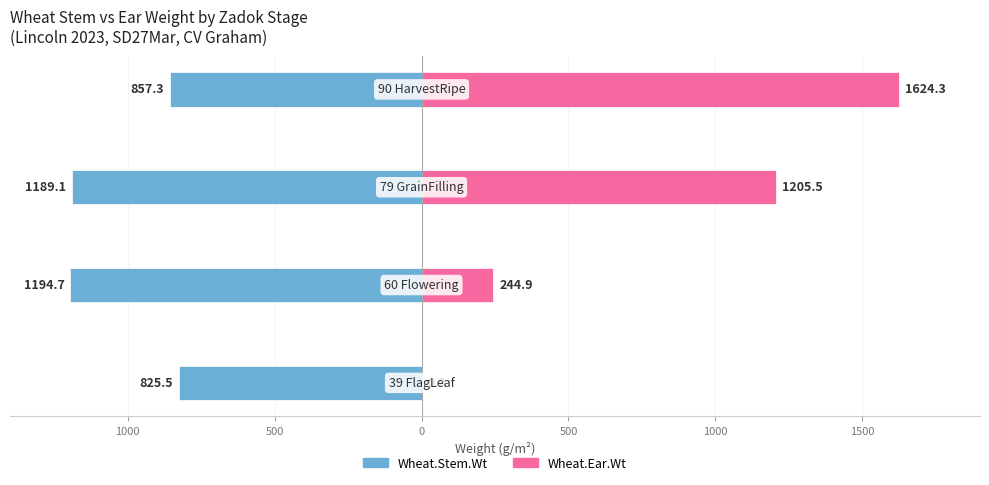

Is it true that Wheat.Ear.Wt equals 1205.5 at 500?

True